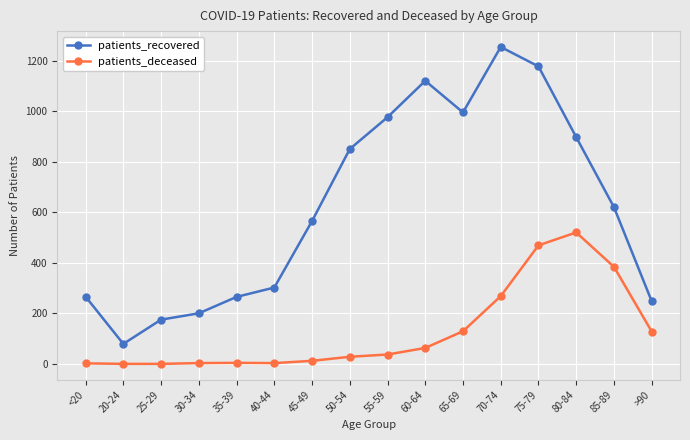

What is the difference between the second highest and minimum values in the patients_recovered series?

1098